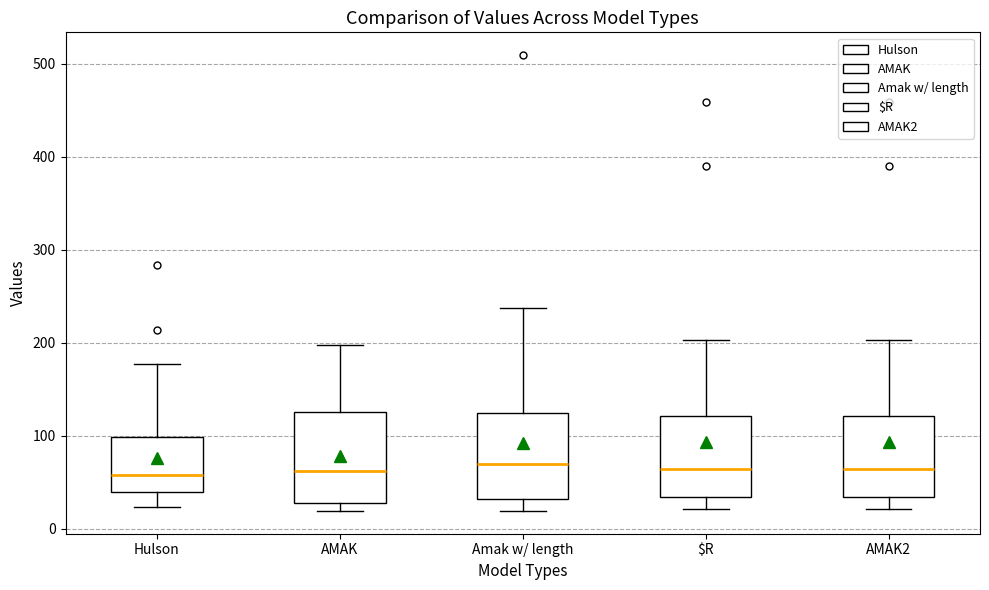

Reading left to right, transcribe this box plot: for each box, give where its median line is, the range the box spans, and where its two whiskers end, as read against the y-axis. The values are not printed on the chart, so give them approximately, as read against the axis.

Hulson: median 60, box 40 to 100, whiskers 20 to 180
AMAK: median 60, box 30 to 130, whiskers 20 to 200
Amak w/ length: median 70, box 30 to 120, whiskers 20 to 240
$R: median 60, box 30 to 120, whiskers 20 to 200
AMAK2: median 60, box 30 to 120, whiskers 20 to 200